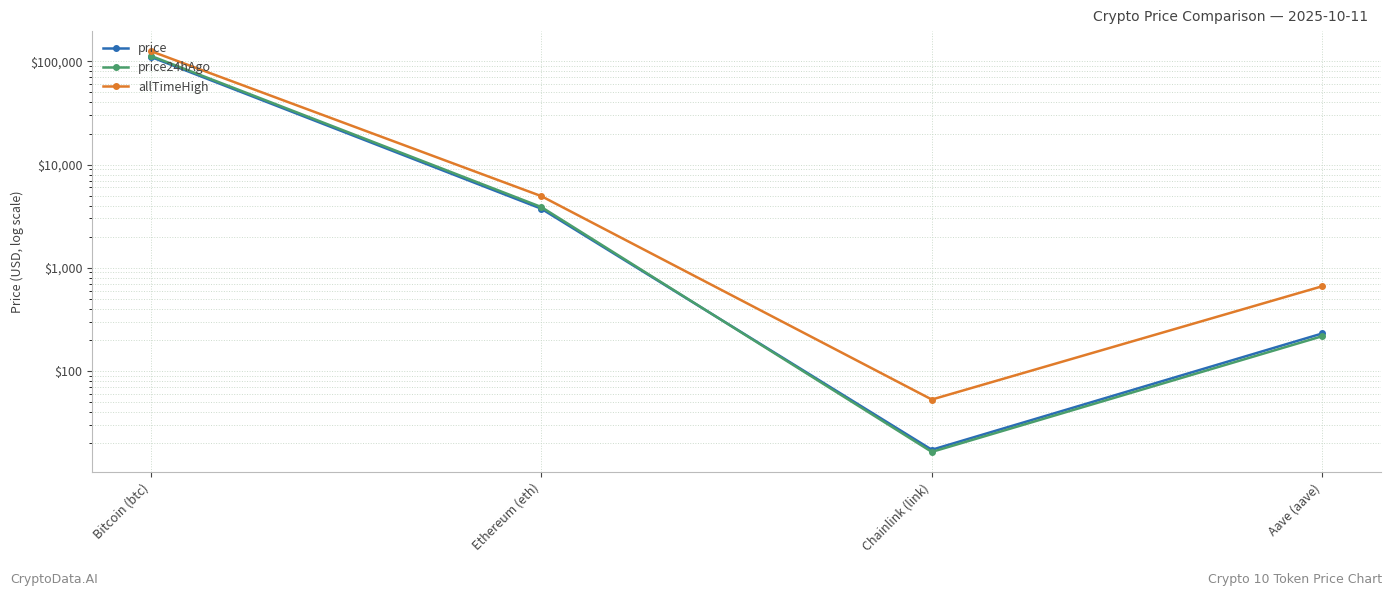

What is the label of the 4th point from the right?

Bitcoin (btc)